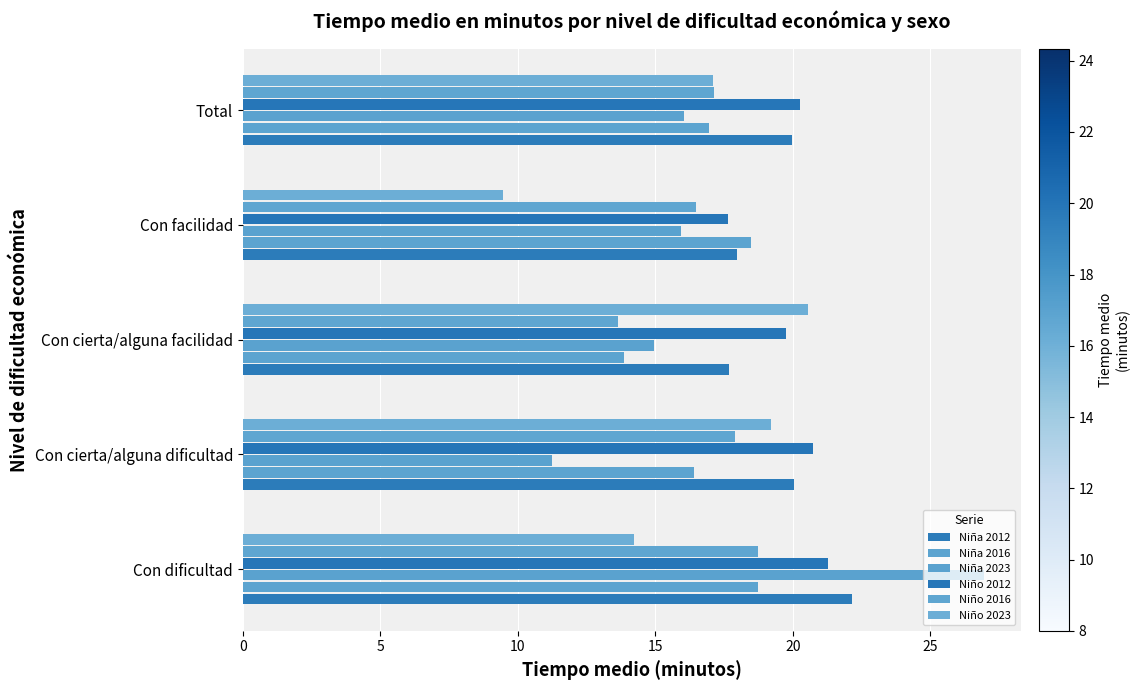

Which category has the lowest value across all series?

Con facilidad